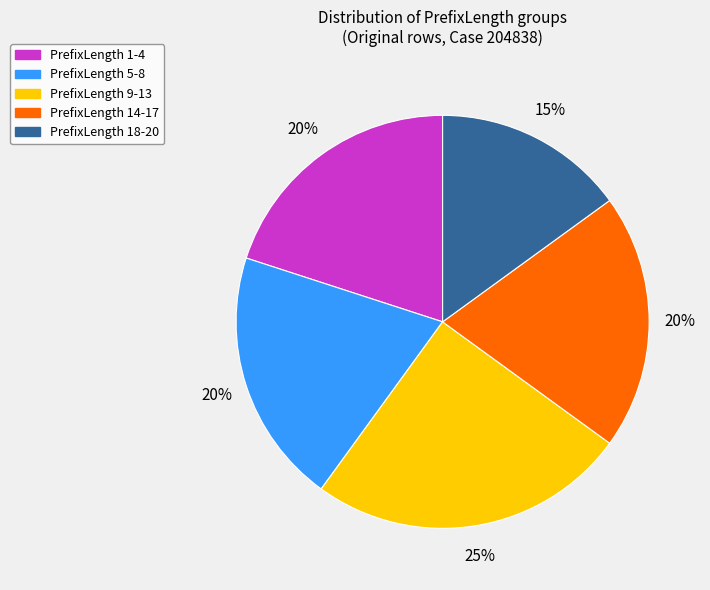

Is it true that PrefixLength 18-20 is 1% of the pie?

False